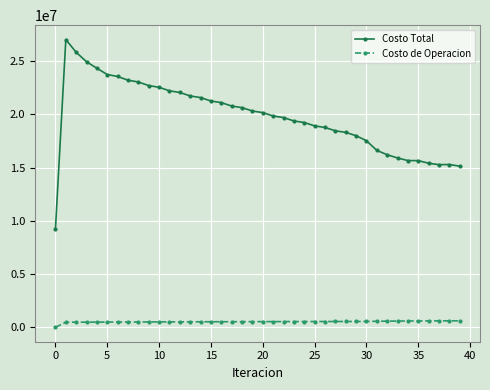

True or false: Costo de Operacion has more than 0 interior local peaks.

True